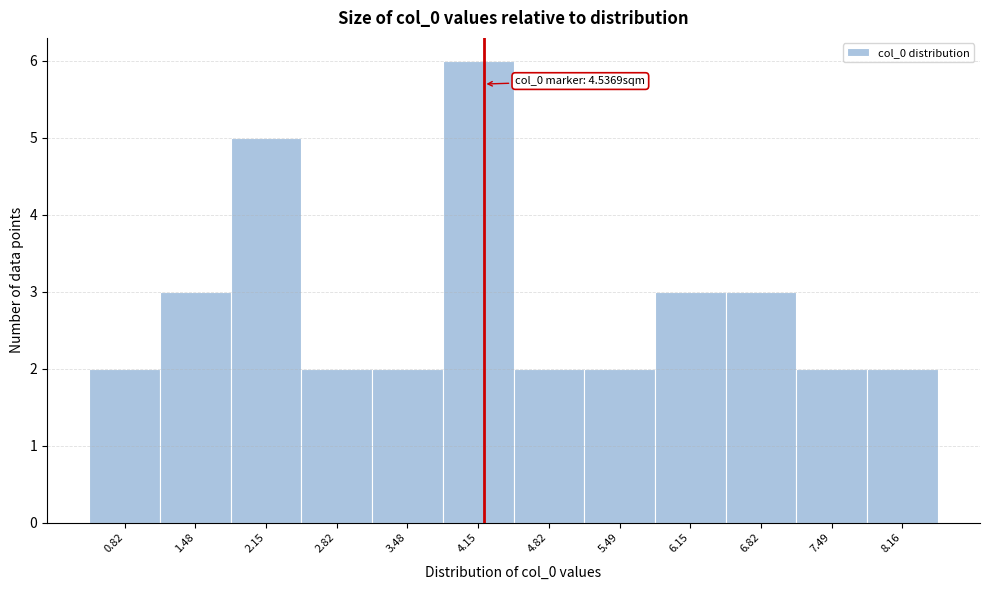

Reading left to right, extract all data points from this chart.

0.82=2	1.48=3	2.15=5	2.82=2	3.48=2	4.15=6	4.82=2	5.49=2	6.15=3	6.82=3	7.49=2	8.16=2